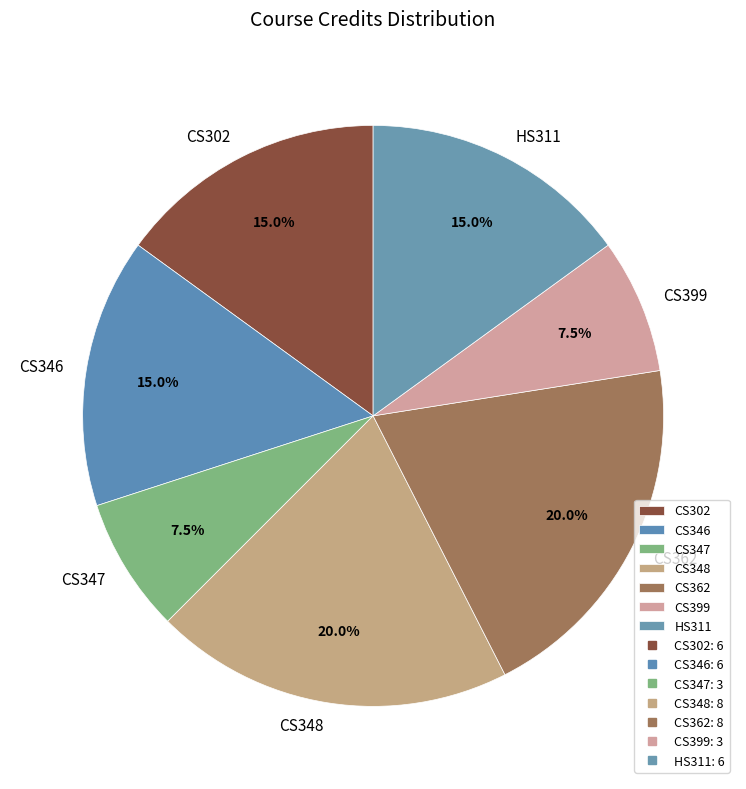

Is it true that CS346 is 15% of the pie?

True